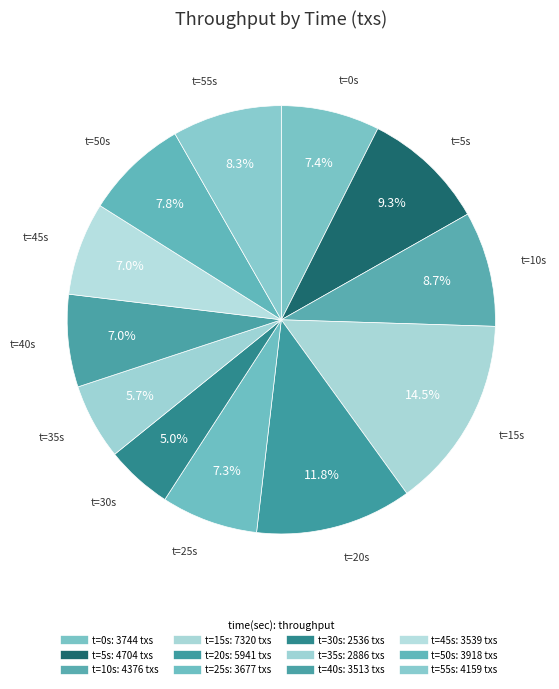

Which category has the biggest portion of the pie?

15